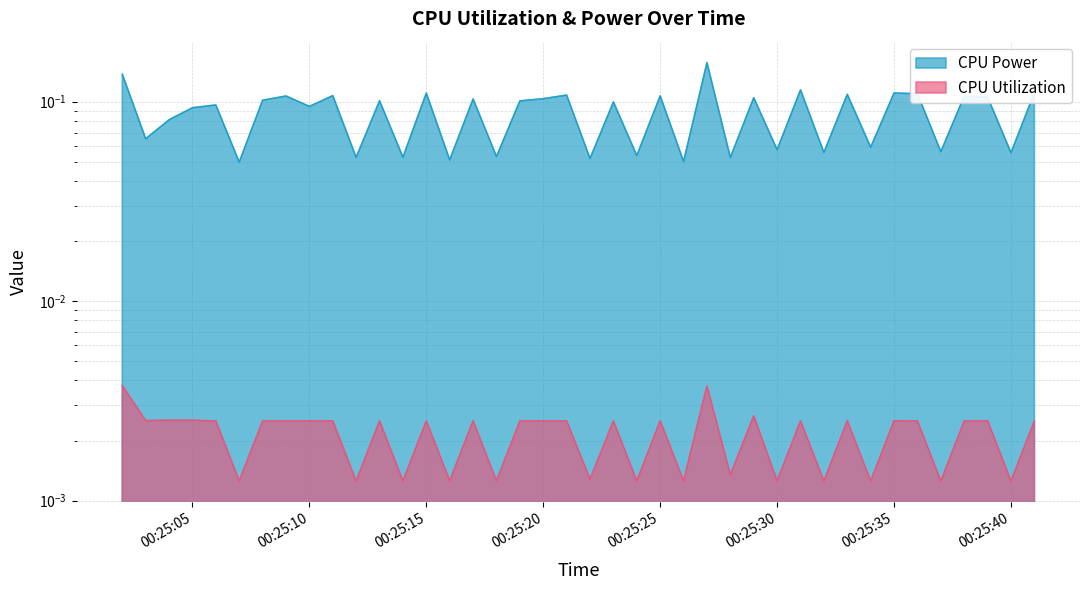

Rank the series at 00:25:05 from highest to lowest value.

CPU Power, CPU Utilization